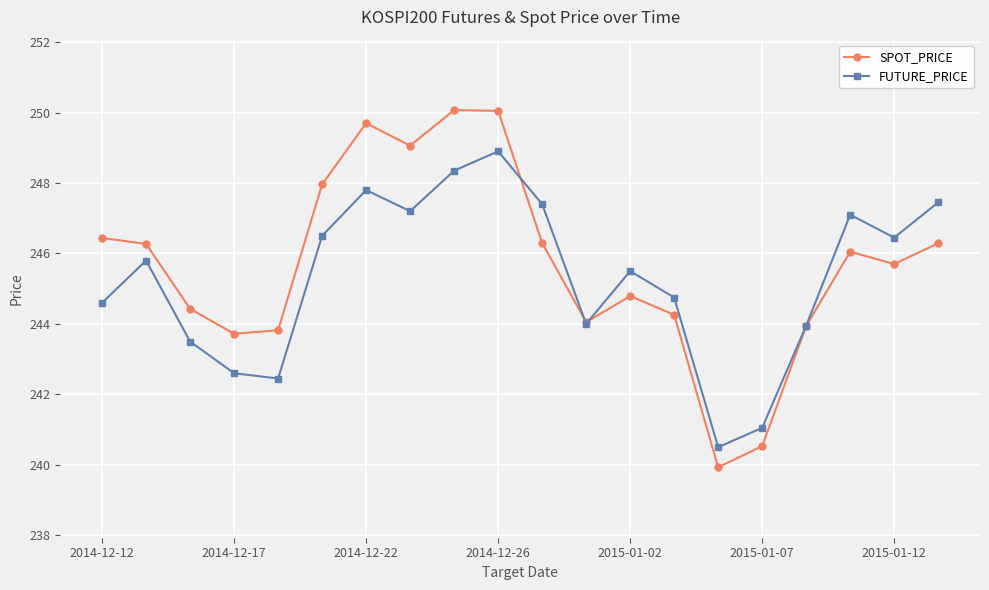

In SPOT_PRICE, how many points are lower than both neighbors (excluding endpoints)?

5